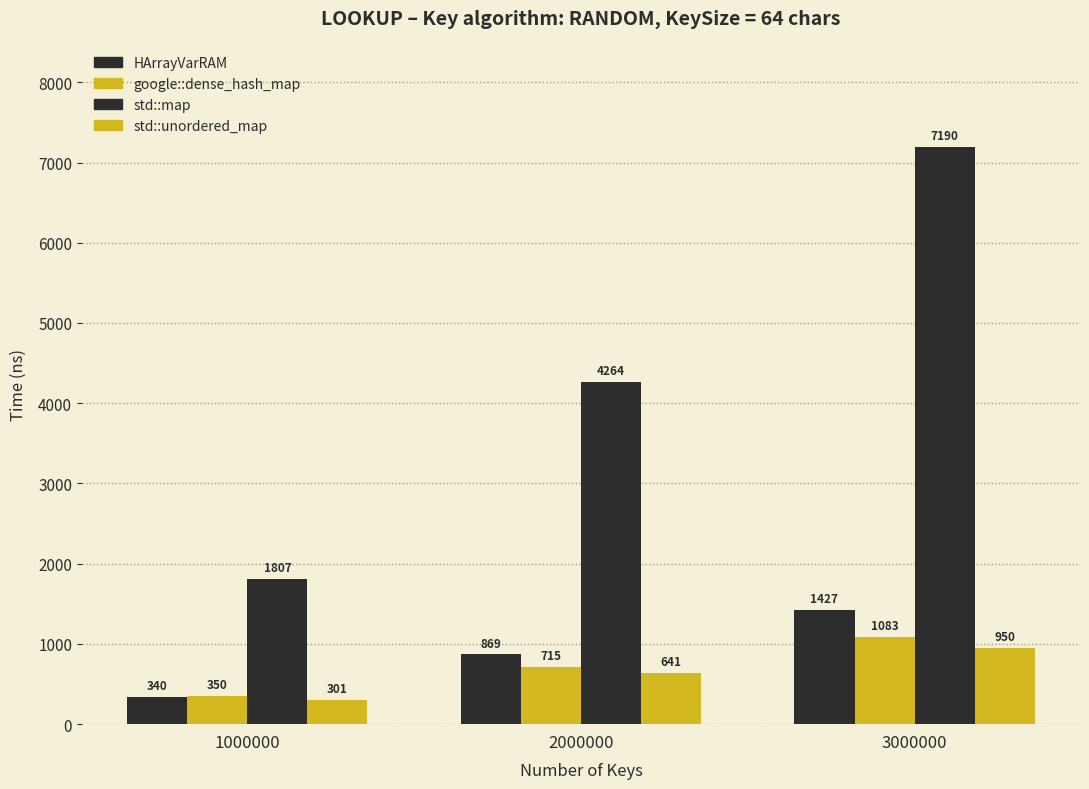

What is the value of the HArrayVarRAM bar at the 3rd from the left?

1427